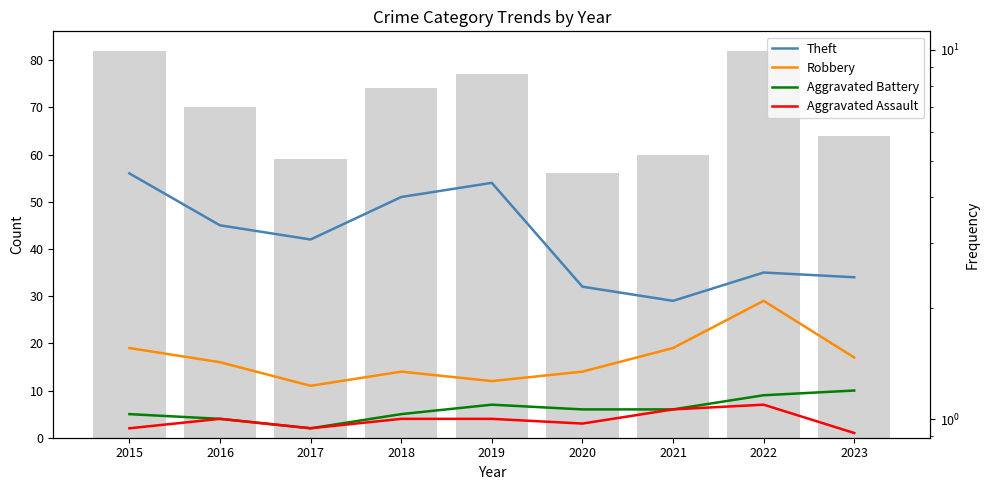

How many values in the Robbery series exceed 16?

4